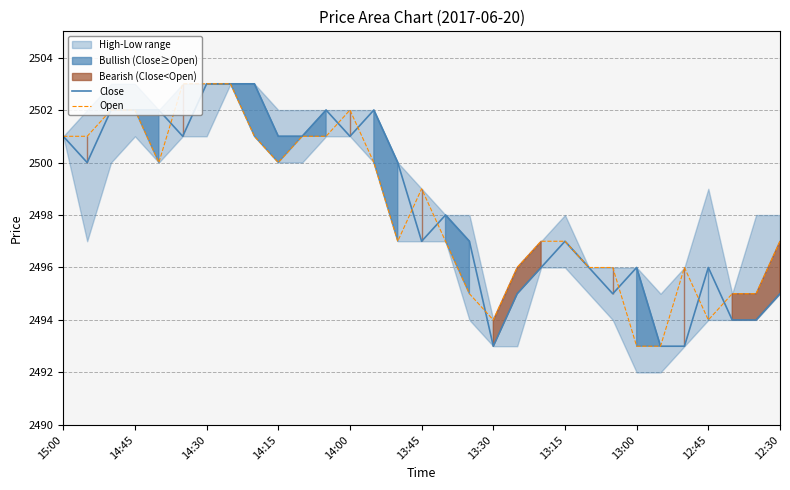

Is it true that Open equals 2496 at 19?

True